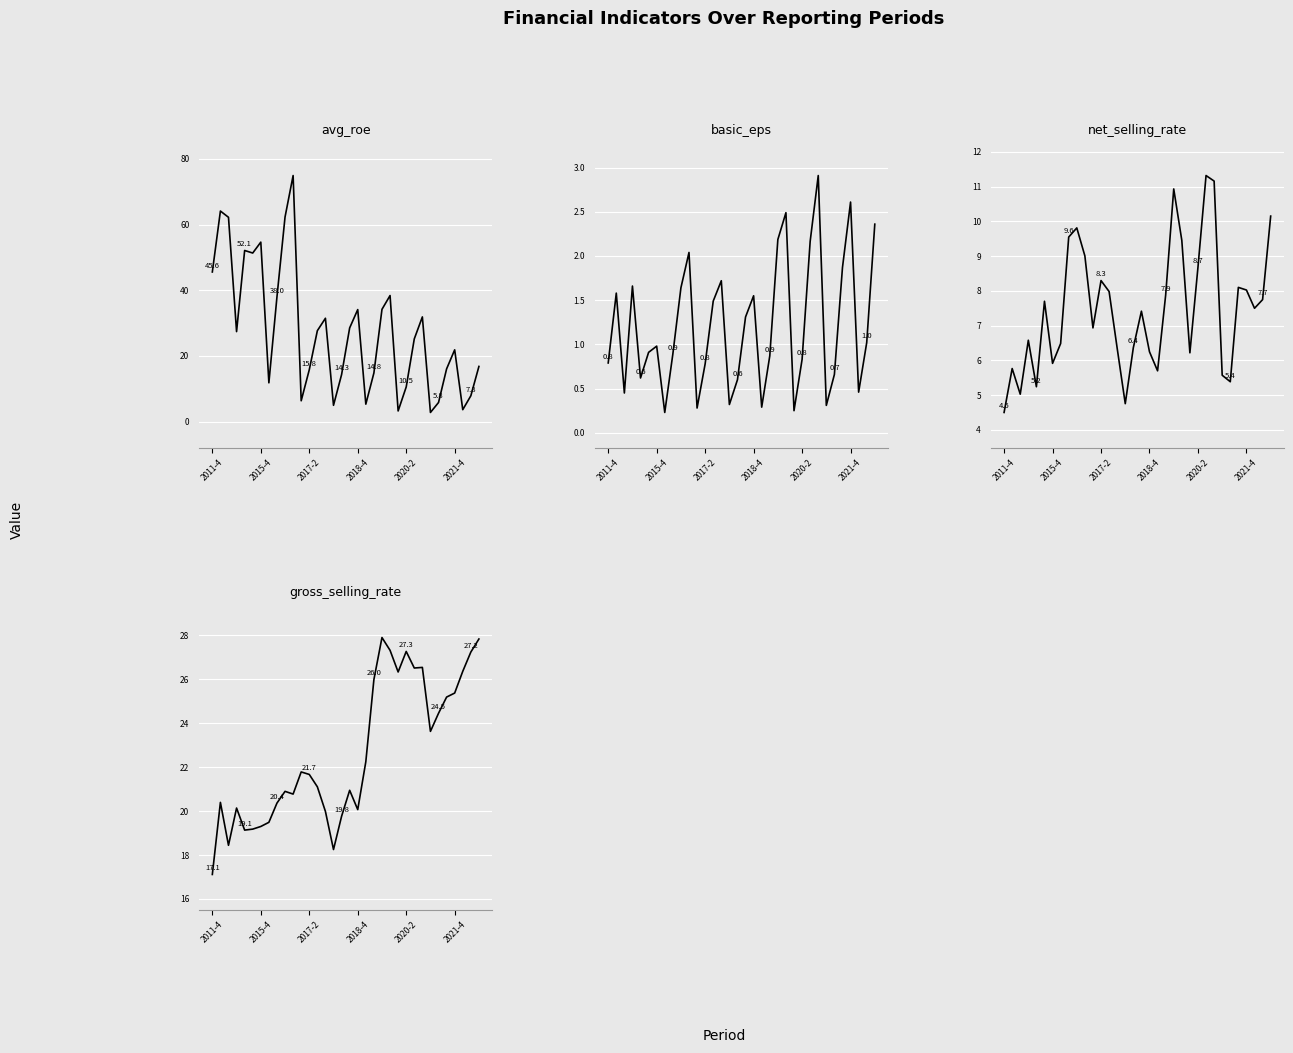

List the series in order of their overall mean, highest first.

avg_roe, gross_selling_rate, net_selling_rate, basic_eps